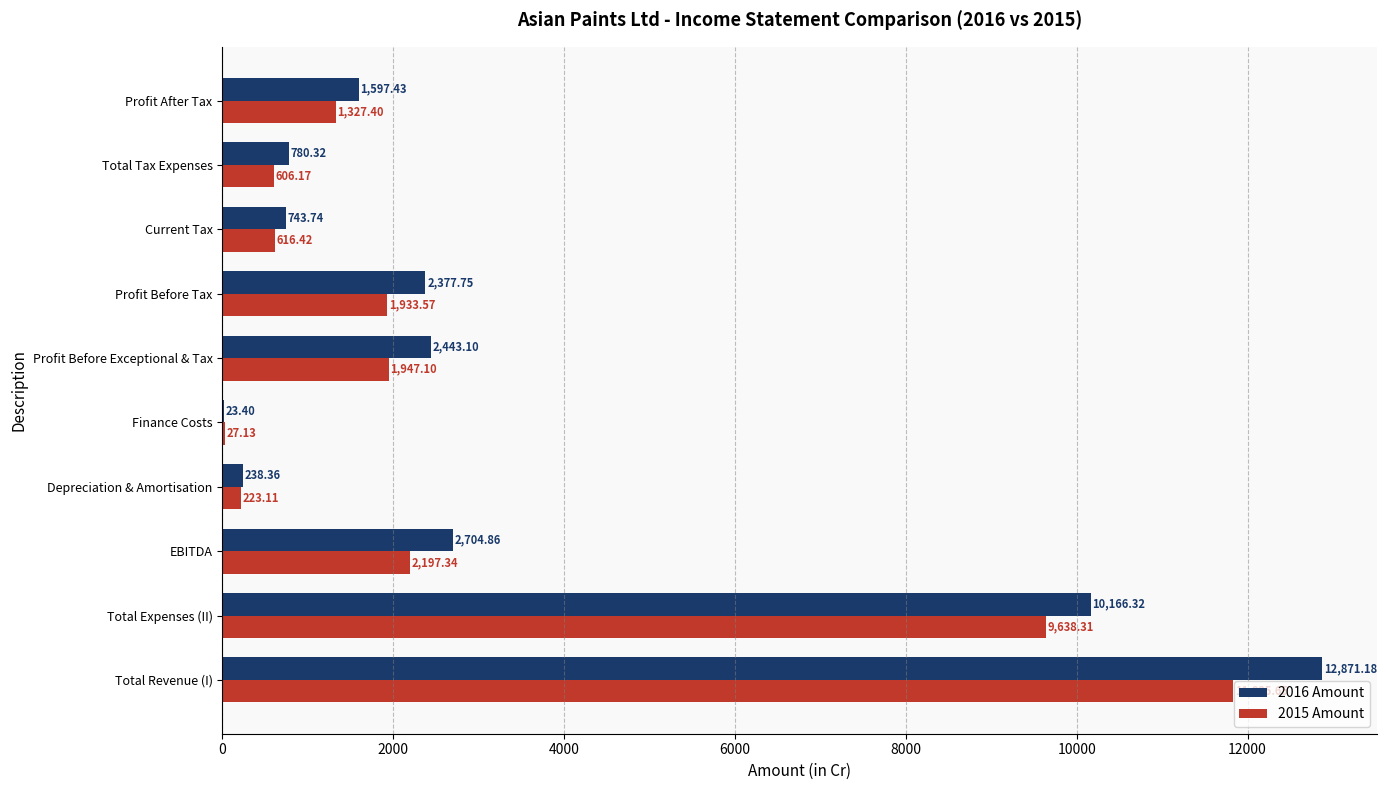

At which category is the sum across all series the highest?

Total Revenue (I)